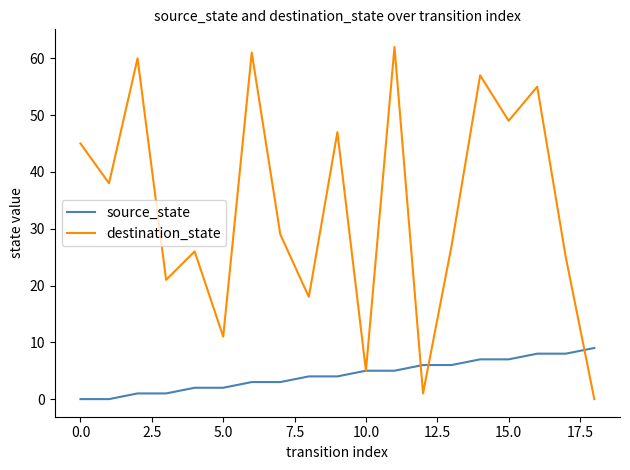

List the series in order of their overall mean, highest first.

destination_state, source_state